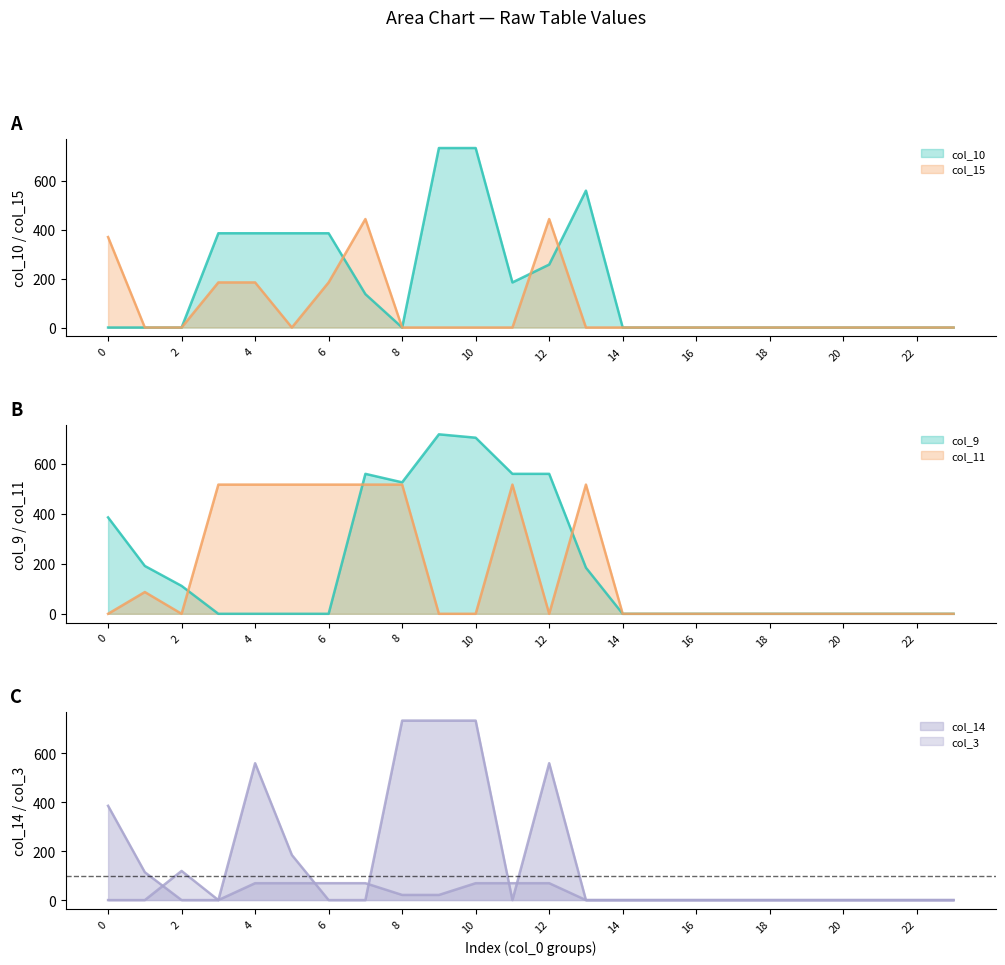

Count the col_10 values in the range 0 to 385.

21